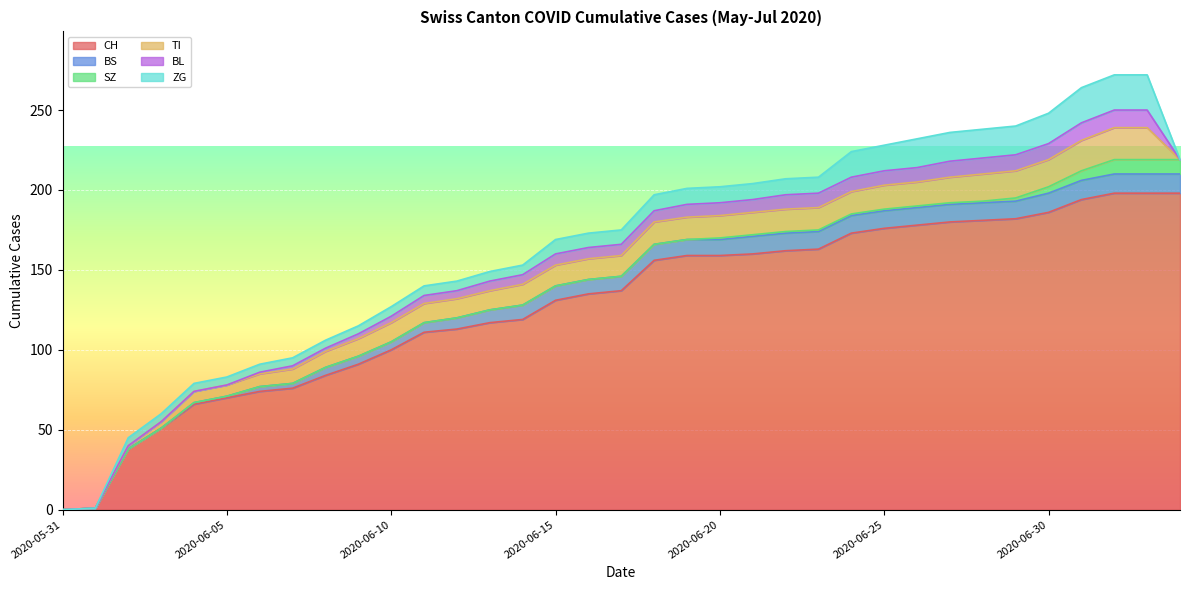

Between 2020-06-19 and 2020-06-17, which is larger?

2020-06-19